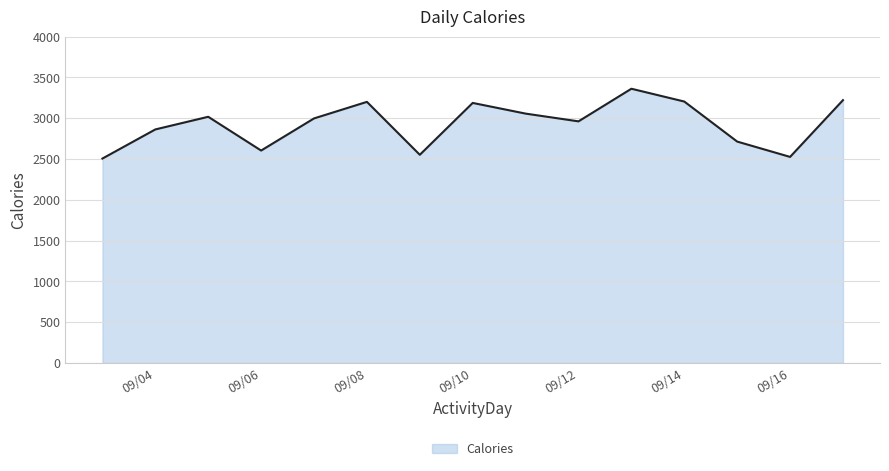

What is the smallest value displayed?

2506